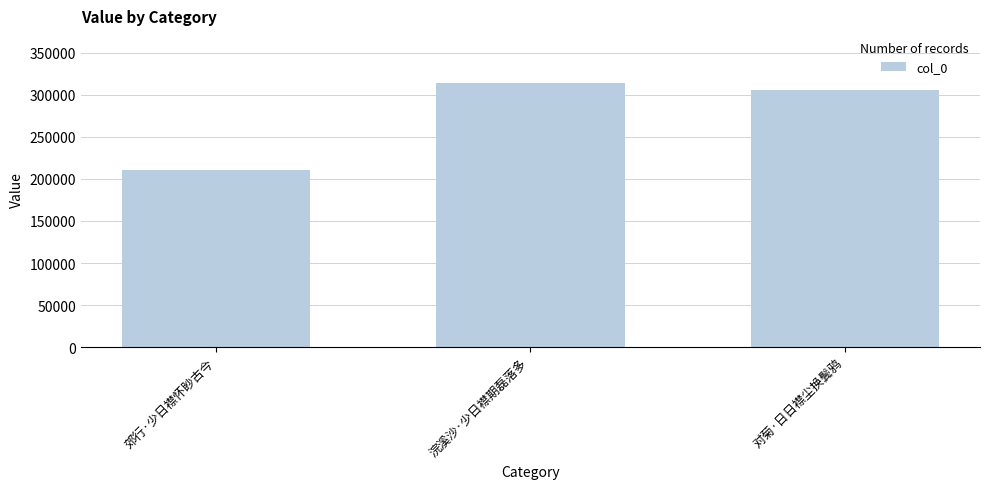

What is the value of the 2nd bar from the left?

313827